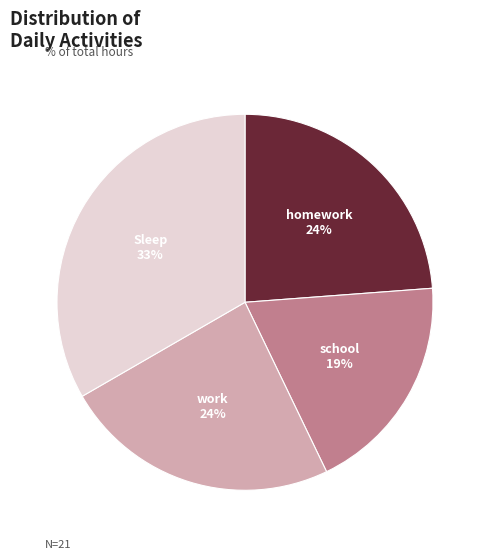

Does any single category account for the majority?

No